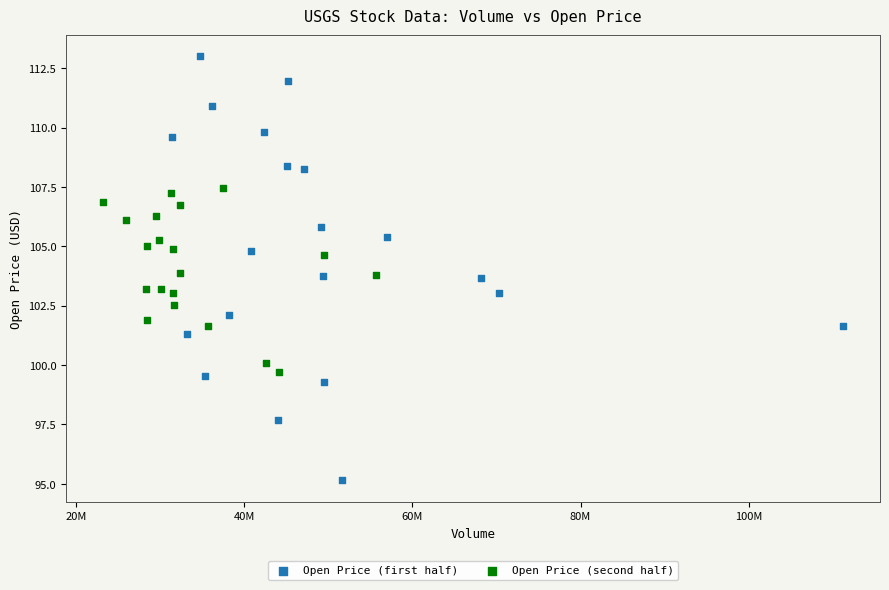

Which series has the widest spread of Y values?

Open Price (first half)